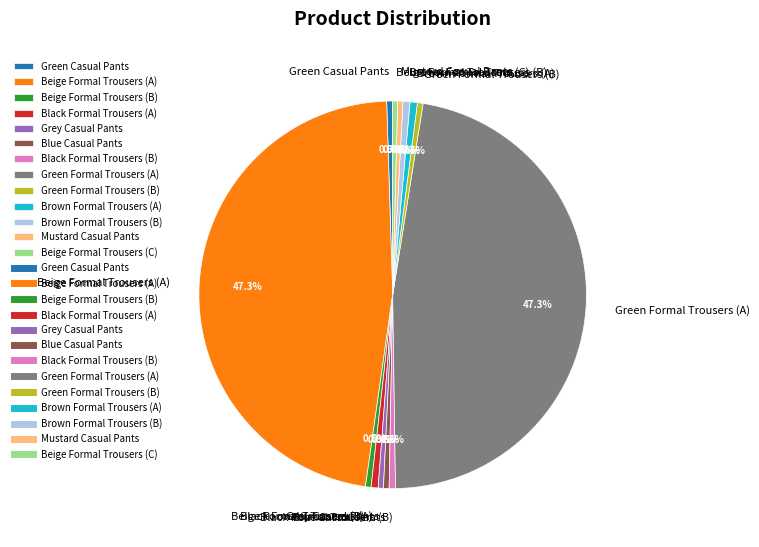

How many slices are in this pie chart?

13